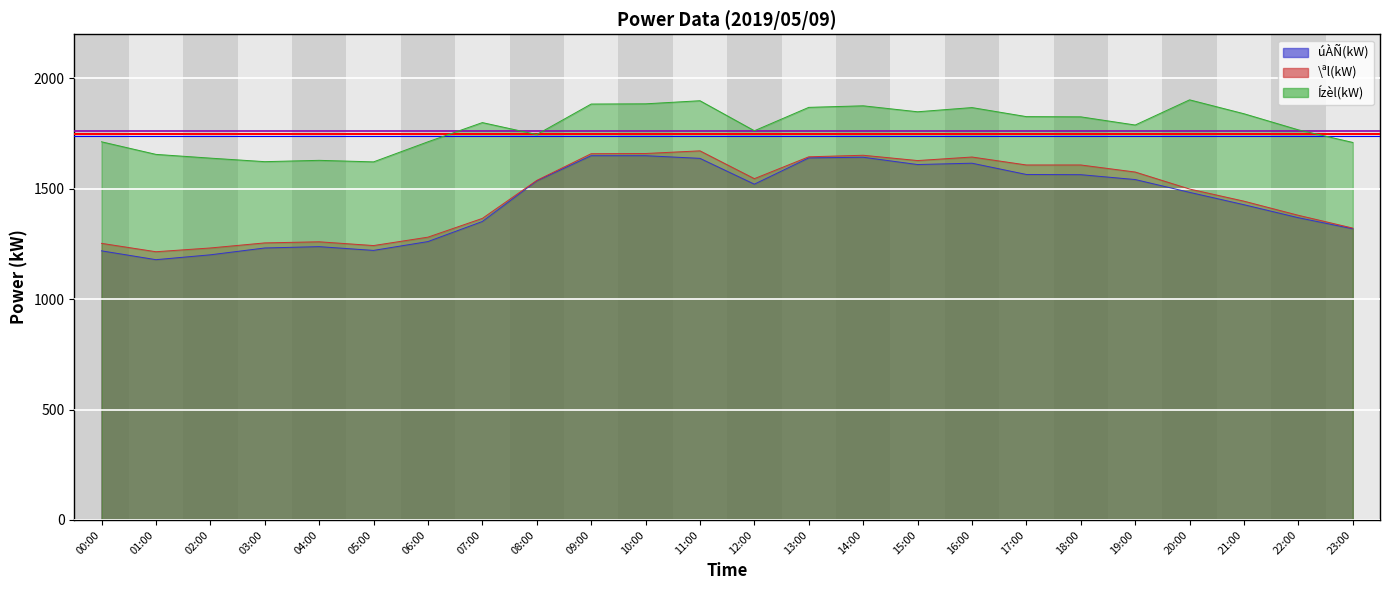

At which category is the sum across all series the highest?

11:00